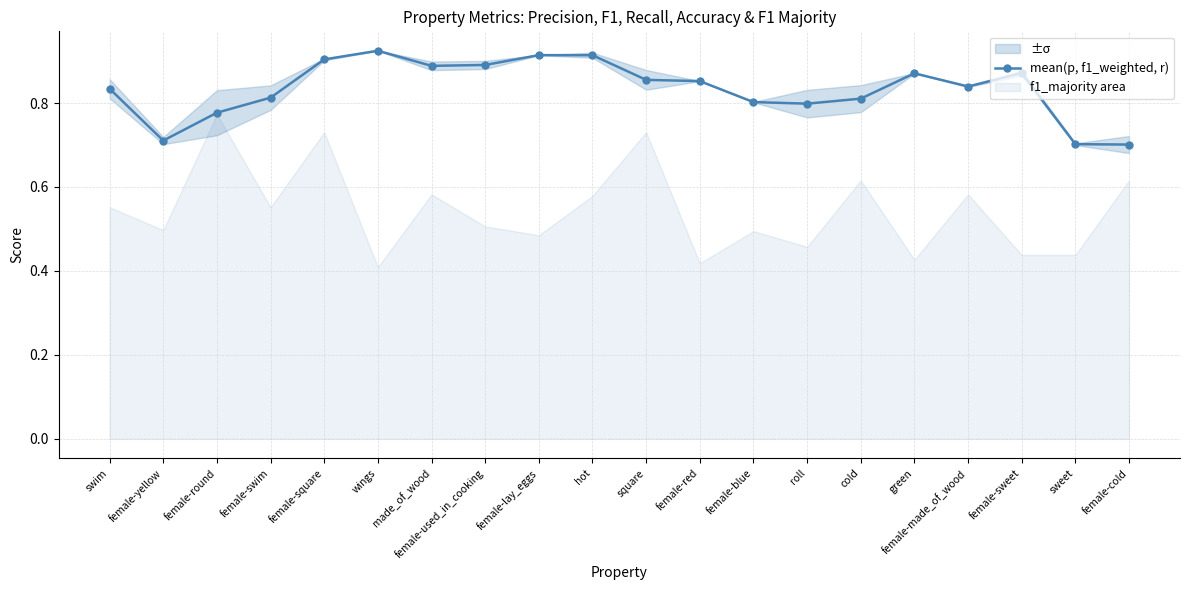

Where is the data nearest to the value 0?

female-cold